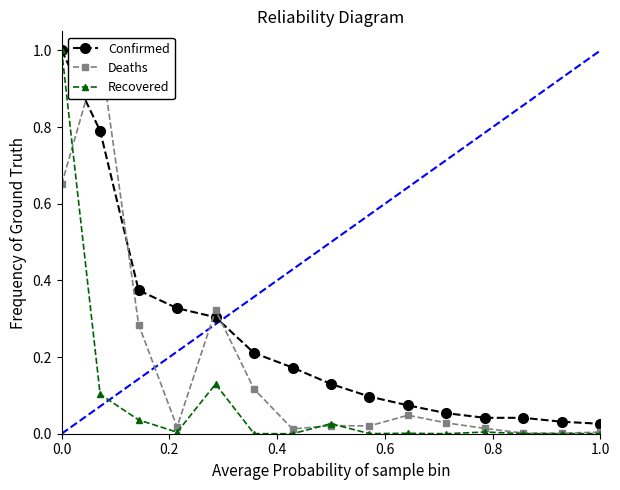

Count the number of data series in this chart.

3